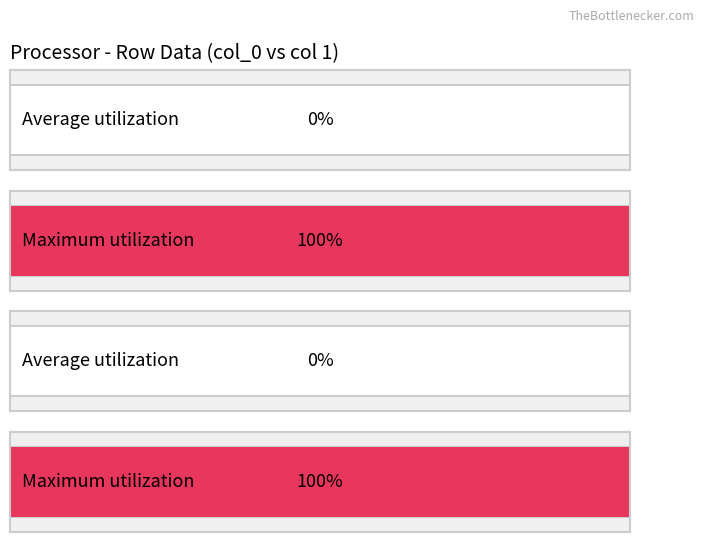

Which series has the largest range (max minus min)?

1